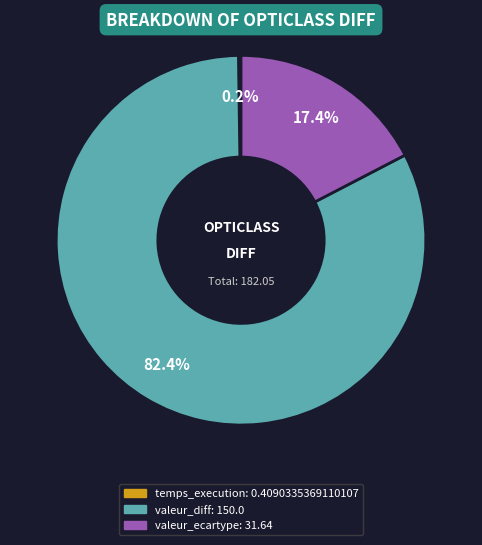

Which has a higher value, valeur_diff or valeur_ecartype?

valeur_diff